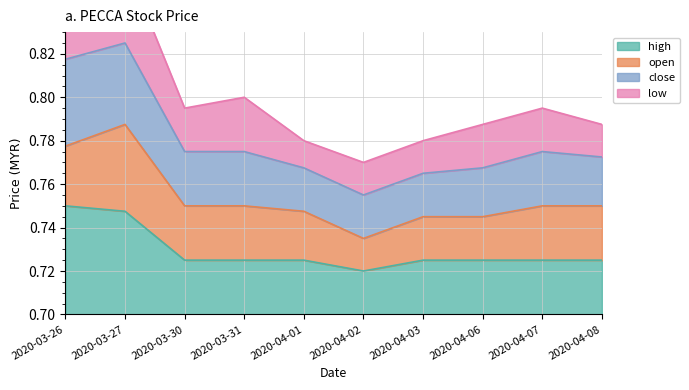

At how many categories does at least one series exceed 0?

10